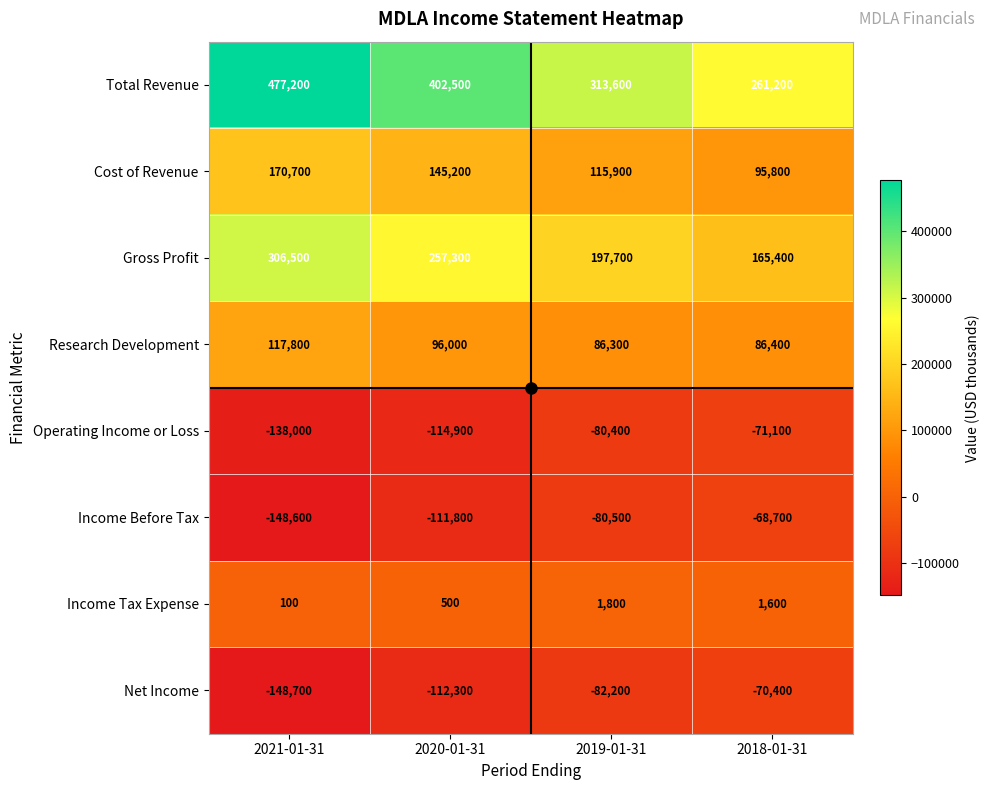

What is the difference between the maximum and minimum values in the Research Development series?

31500